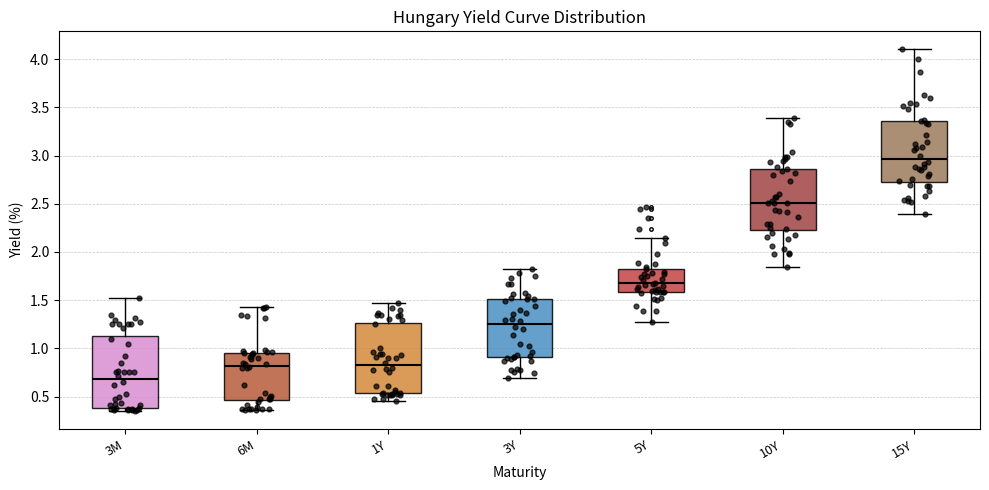

Reading left to right, transcribe this box plot: for each box, give where its median line is, the range the box spans, and where its two whiskers end, as read against the y-axis. The values are not printed on the chart, so give them approximately, as read against the axis.

3M: median 0.70, box 0.40 to 1.15, whiskers 0.35 to 1.50
6M: median 0.80, box 0.45 to 0.95, whiskers 0.35 to 1.45
1Y: median 0.85, box 0.55 to 1.25, whiskers 0.45 to 1.45
3Y: median 1.25, box 0.90 to 1.50, whiskers 0.70 to 1.80
5Y: median 1.70, box 1.60 to 1.85, whiskers 1.25 to 2.15
10Y: median 2.50, box 2.25 to 2.85, whiskers 1.85 to 3.40
15Y: median 2.95, box 2.75 to 3.35, whiskers 2.40 to 4.10